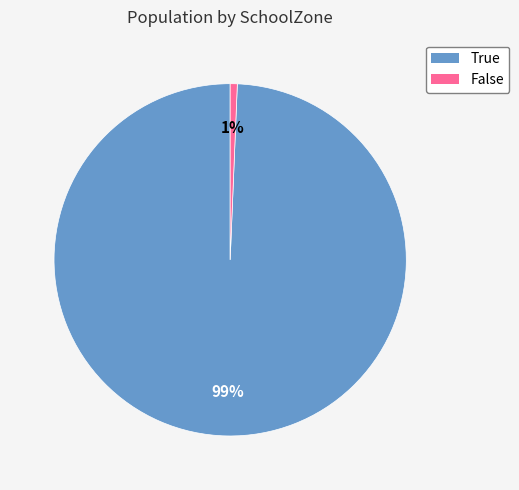

How many segments does this pie chart have?

2